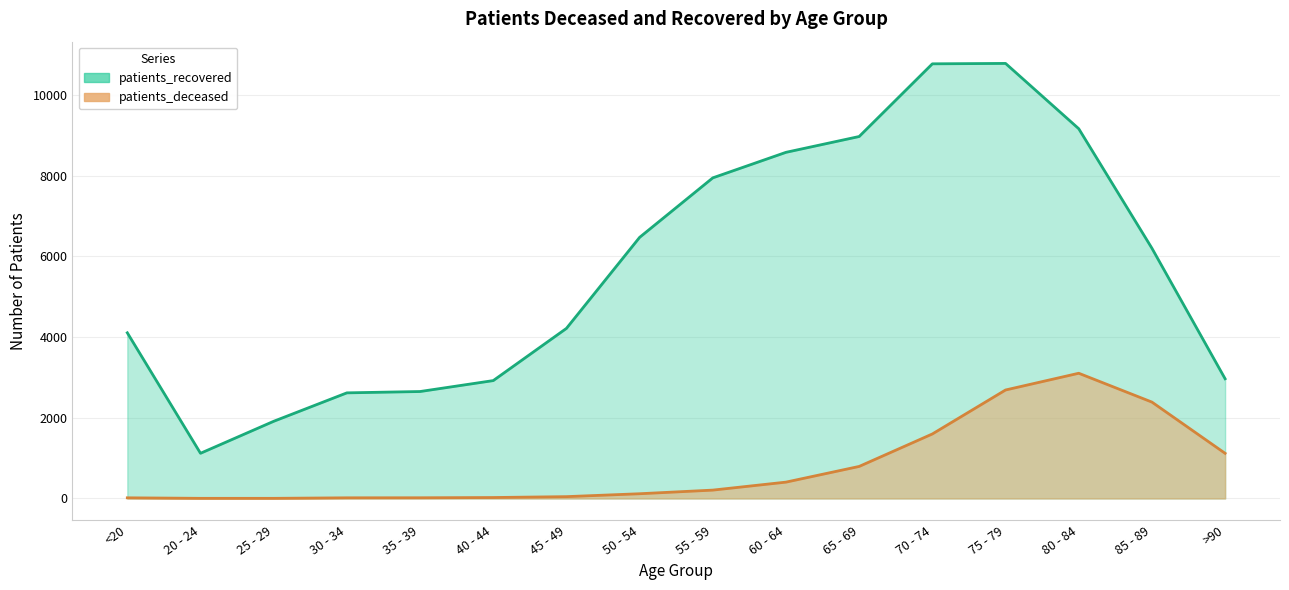

At which category does the chart reach its minimum across all series?

20 - 24